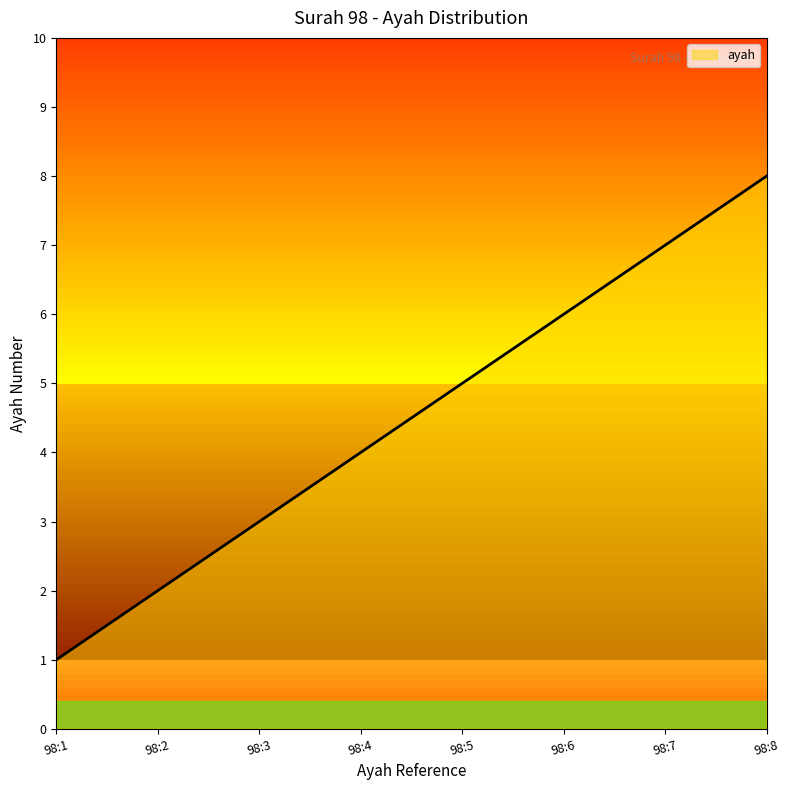

List the labels in order of value, largest first.

98:8, 98:7, 98:6, 98:5, 98:4, 98:3, 98:2, 98:1